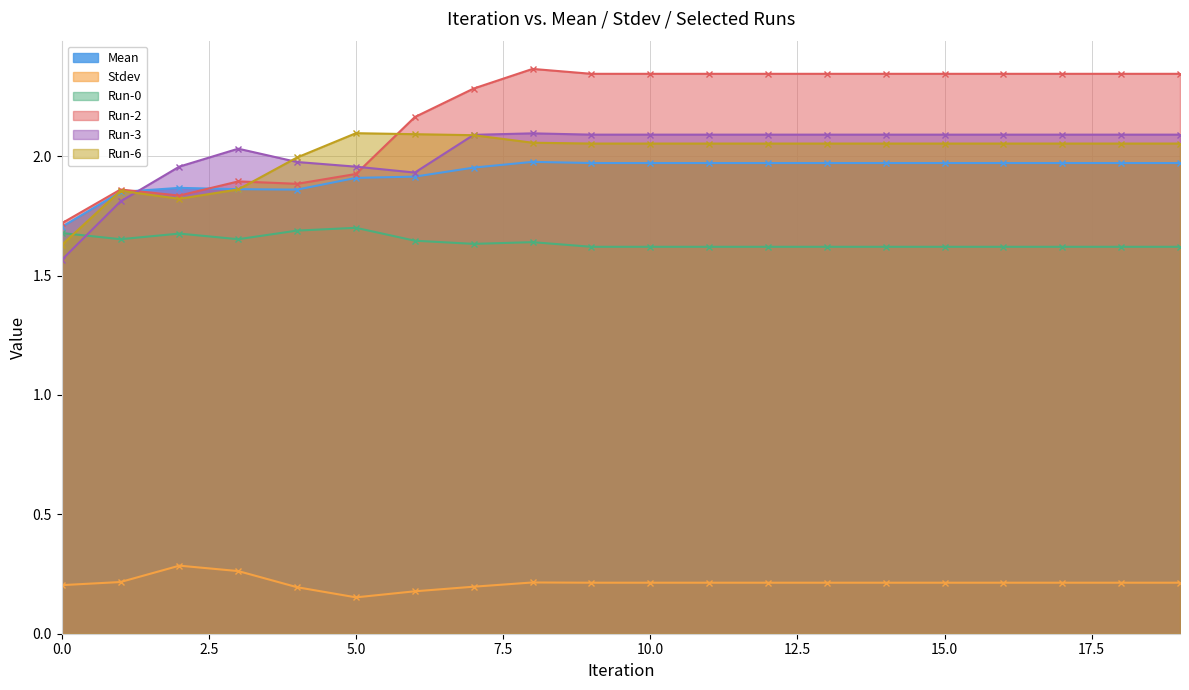

What is the sum of the Run-3 values at 8 and 5?

4.1